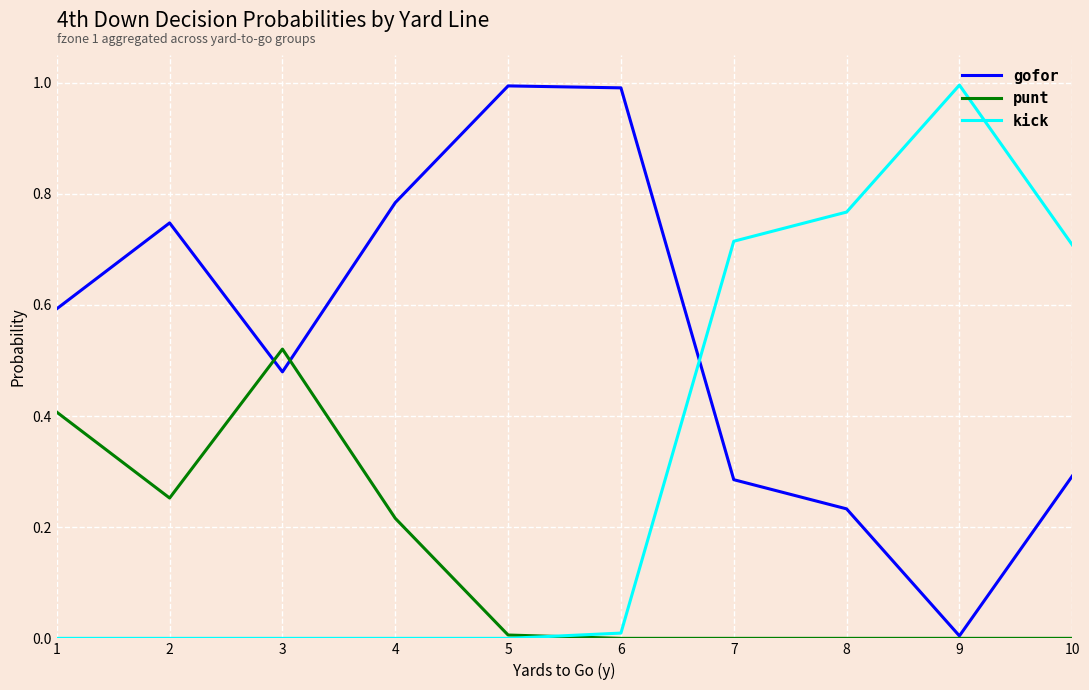

At 4, list the series in order from largest to smallest.

gofor, punt, kick